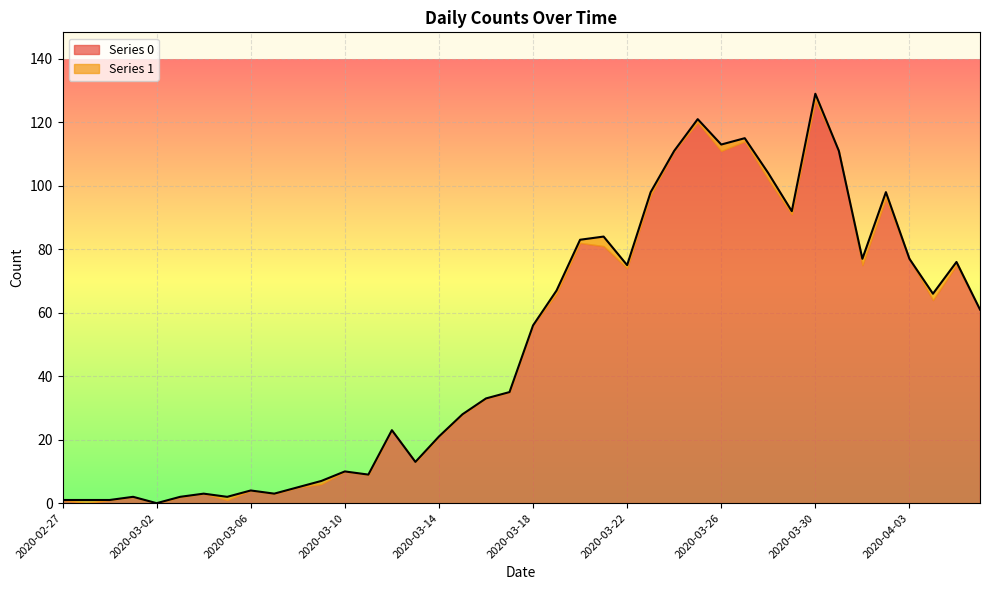

Reading right to left, list all the values displayed in this chart.

61	76	66	77	98	77	111	129	92	104	115	113	121	111	98	75	84	83	67	56	35	33	28	21	13	23	9	10	7	5	3	4	2	3	2	0	2	1	1	1